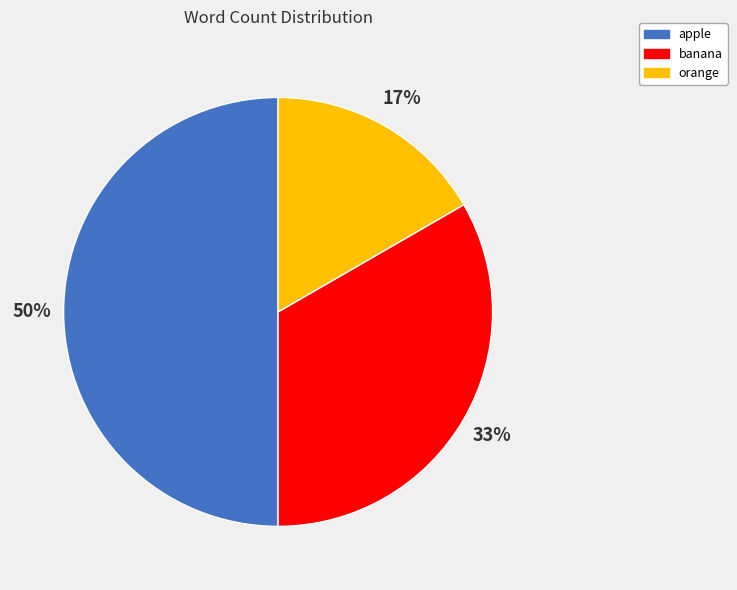

Do apple and banana together represent more than half of the pie?

Yes